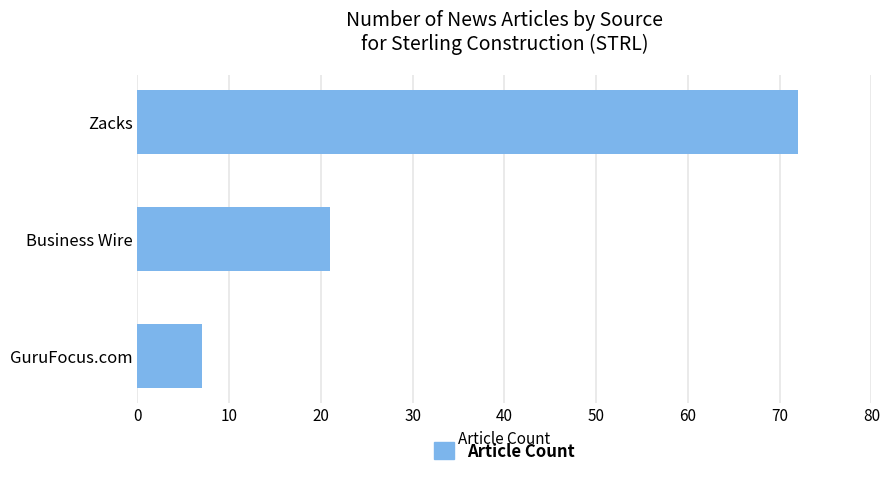

Reading top to bottom, extract all data points from this chart.

72	21	7